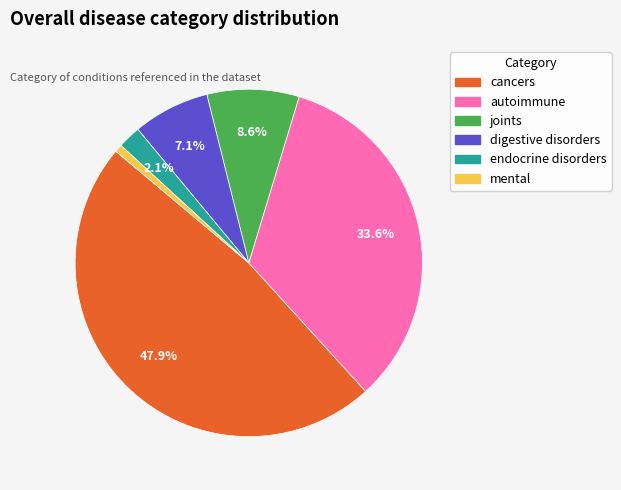

Which slice is the smallest?

mental